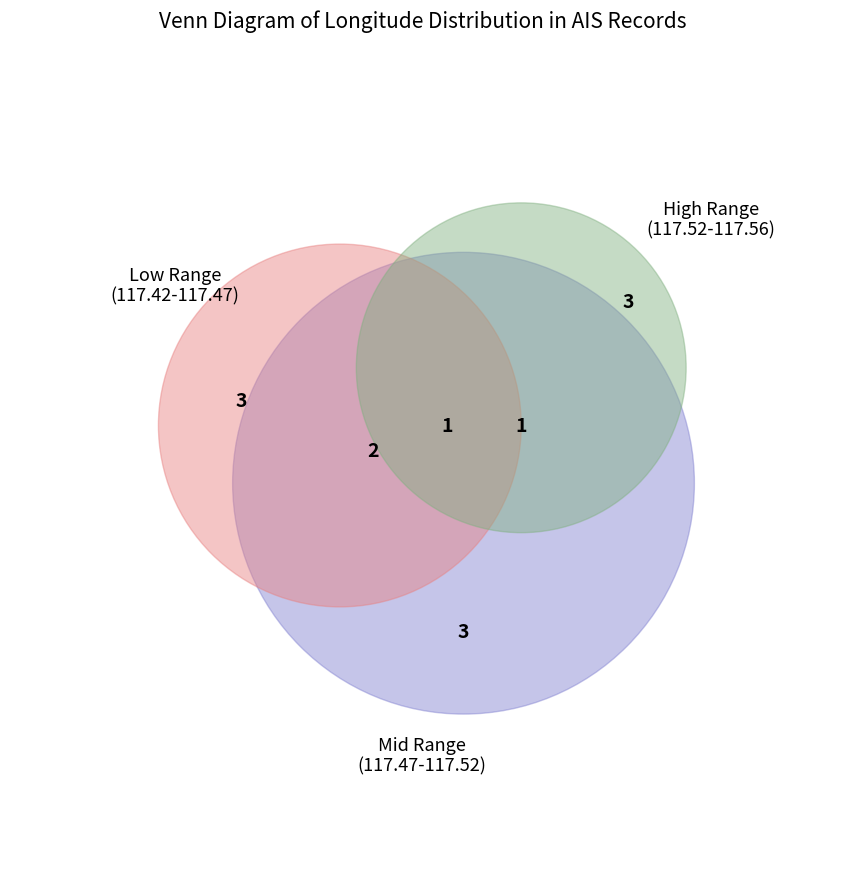

Is the sum of 226 and 157 greater than half?

No